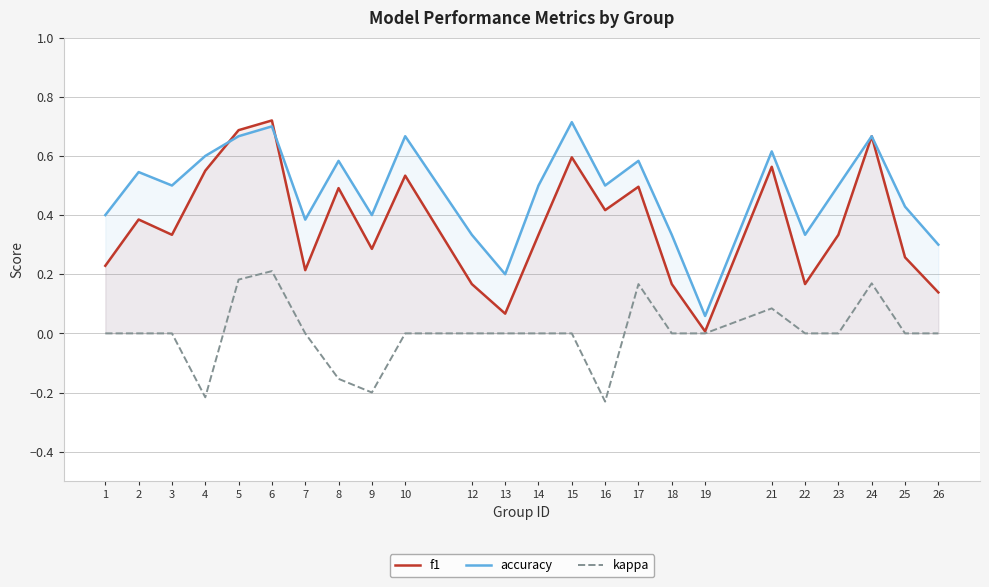

Between 4 and 9, which is larger?

4